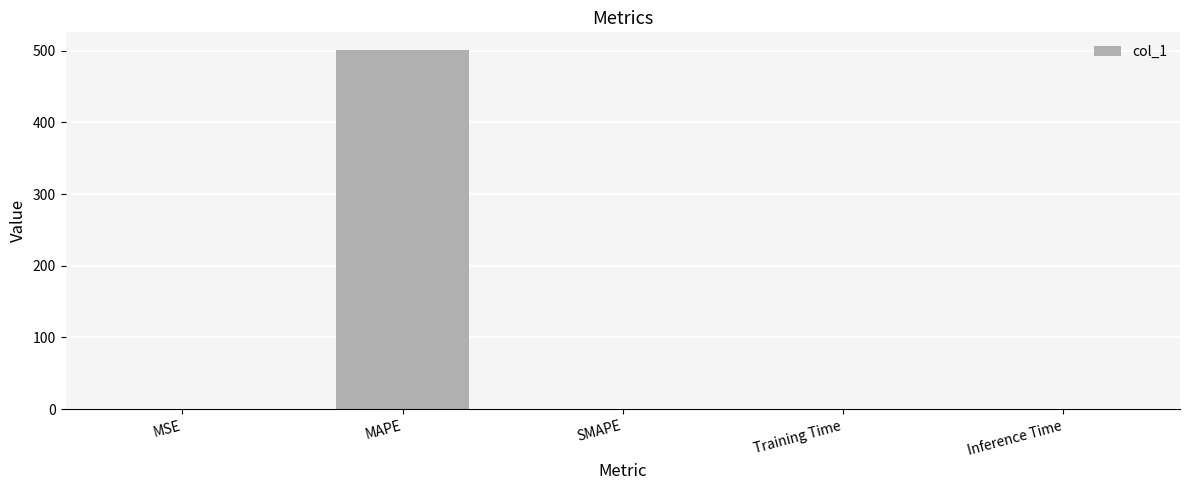

Are the bars horizontal?

No